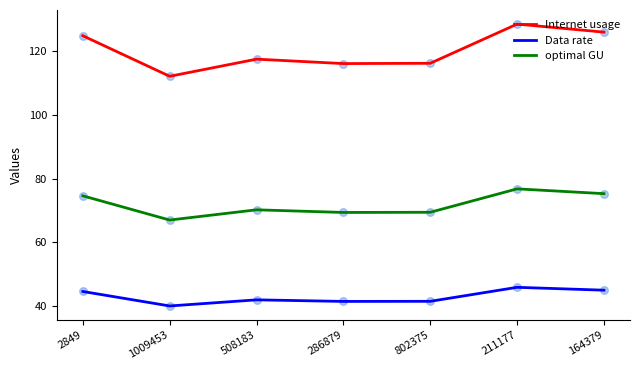

What is the spread (max minus min) of values at 802375?

74.7